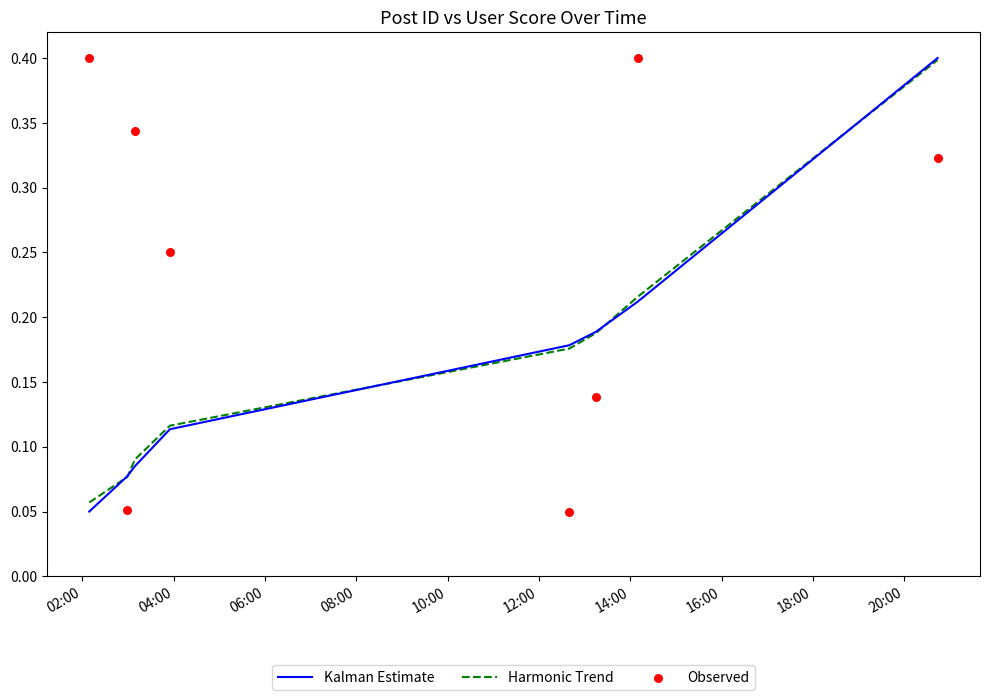

Which series contains the lowest Y value?

Kalman Estimate